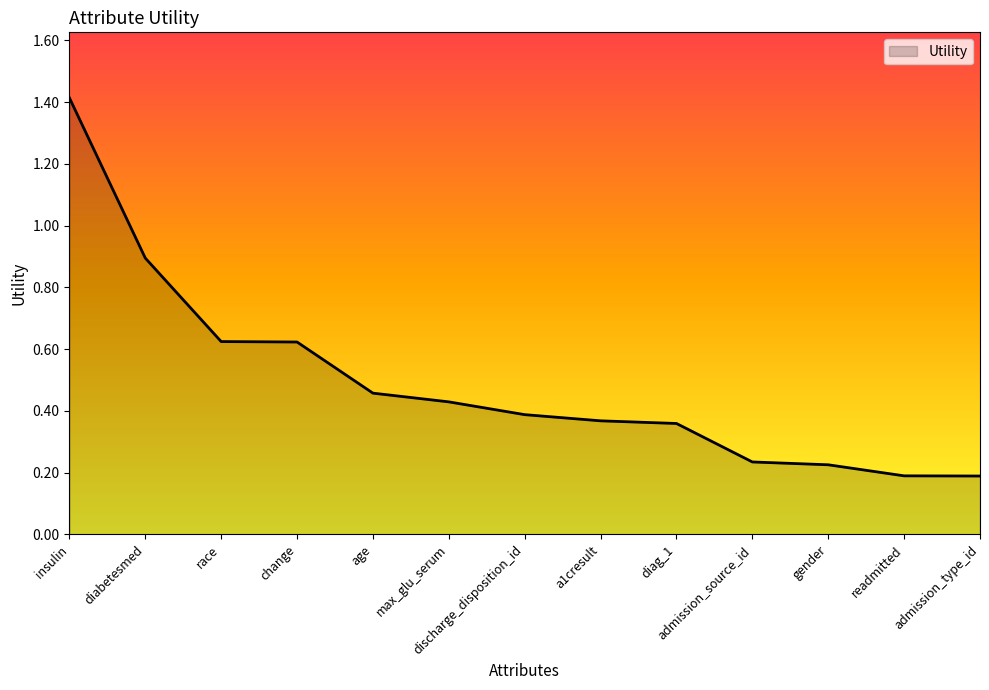

What is the difference between the maximum and minimum values?

1.2